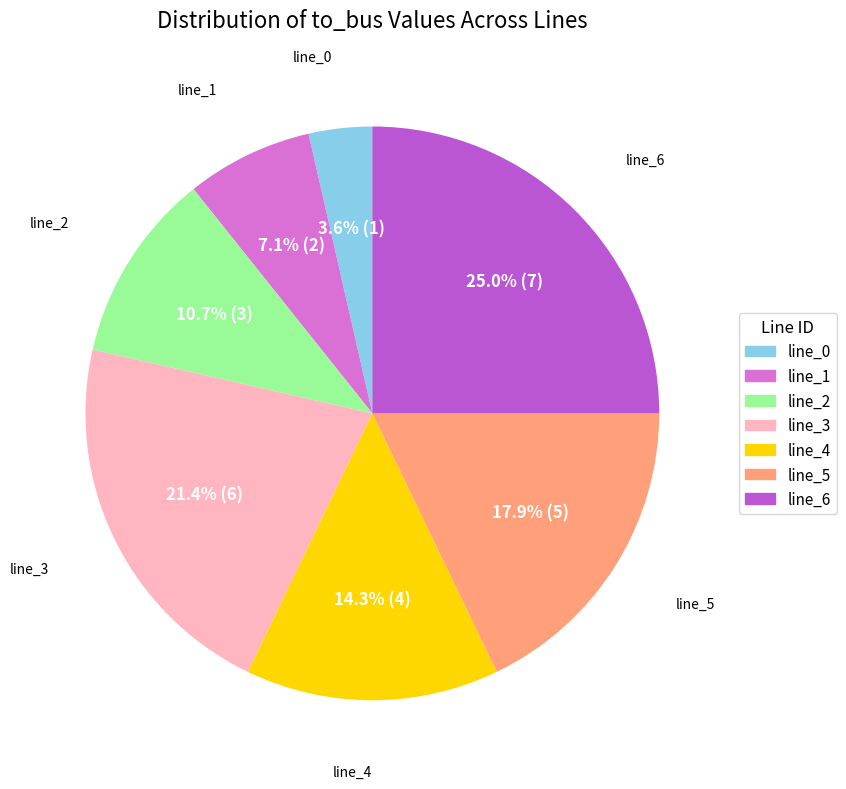

Between line_0 and line_4, which is larger?

line_4